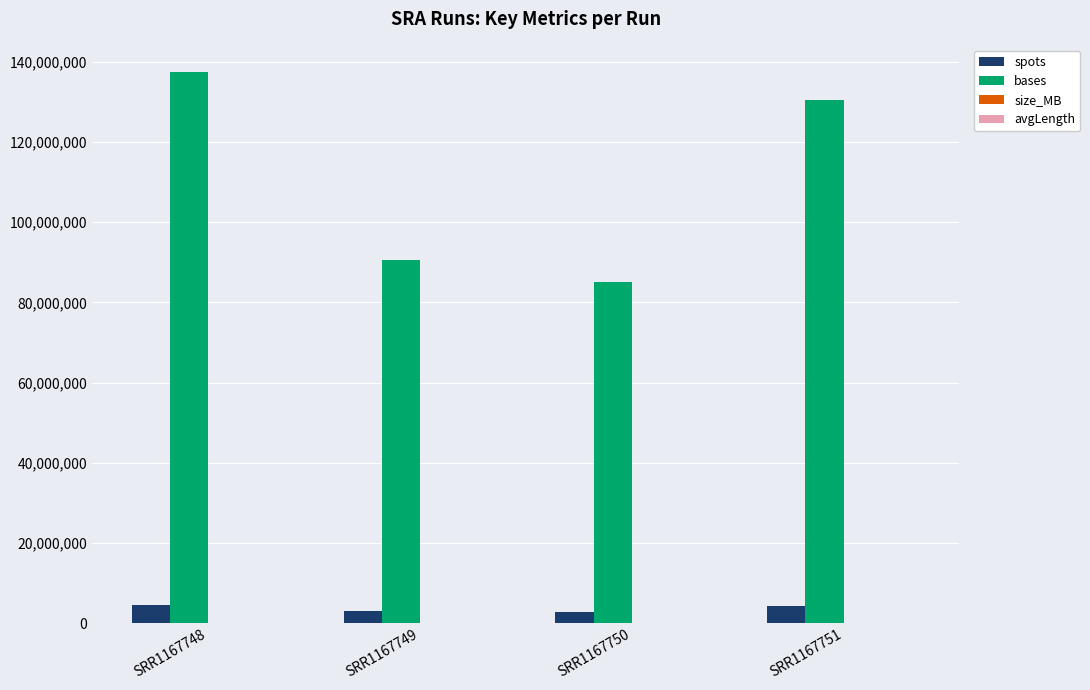

At which category does the chart reach its peak across all series?

SRR1167748